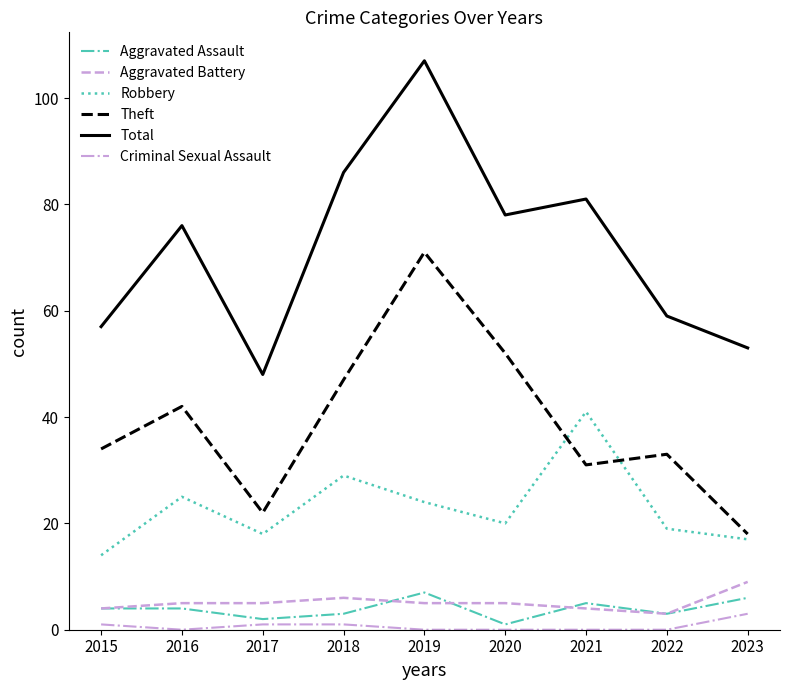

Which series has the largest range (max minus min)?

Total